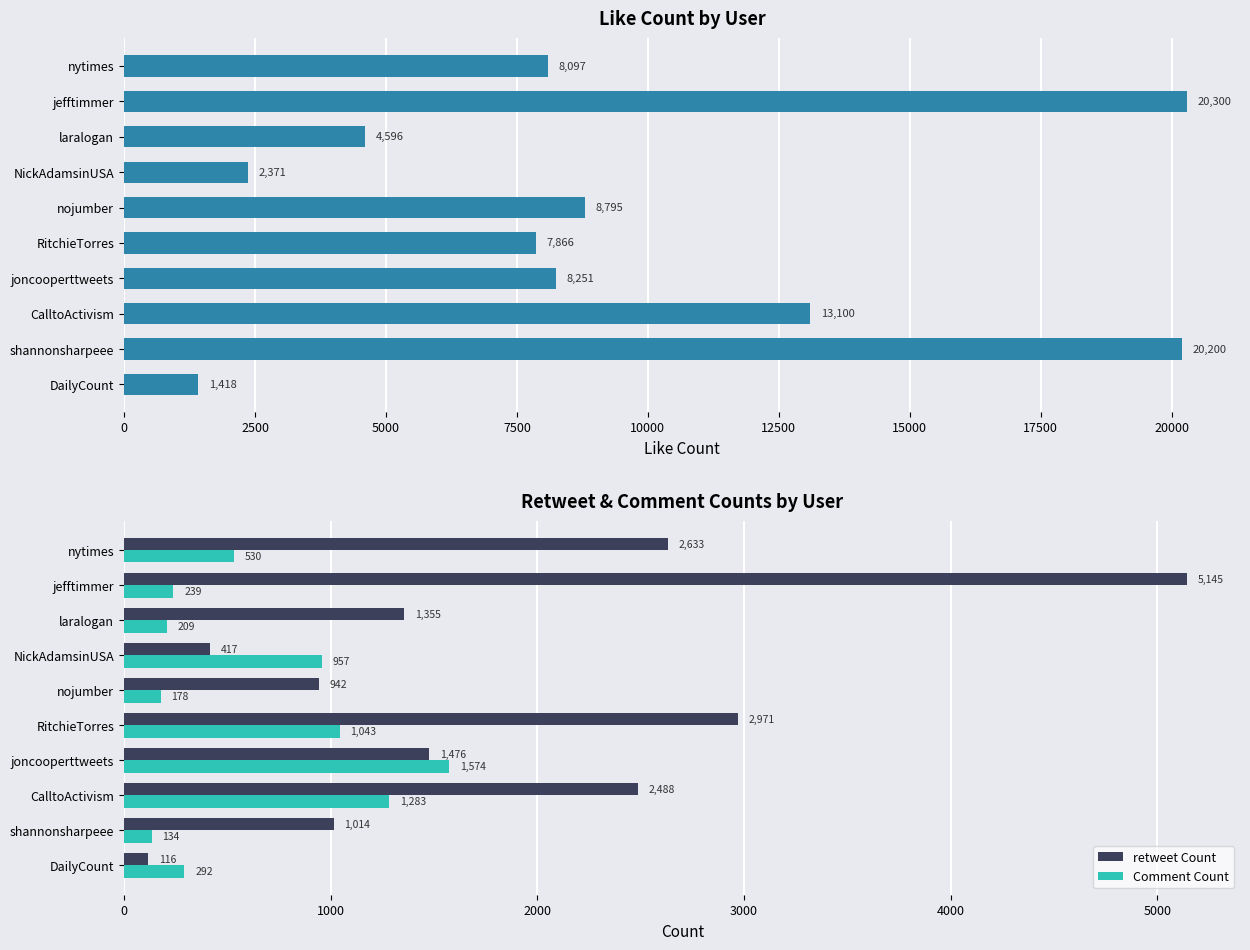

Which category has the highest value in the Comment Count series?

joncooperttweets